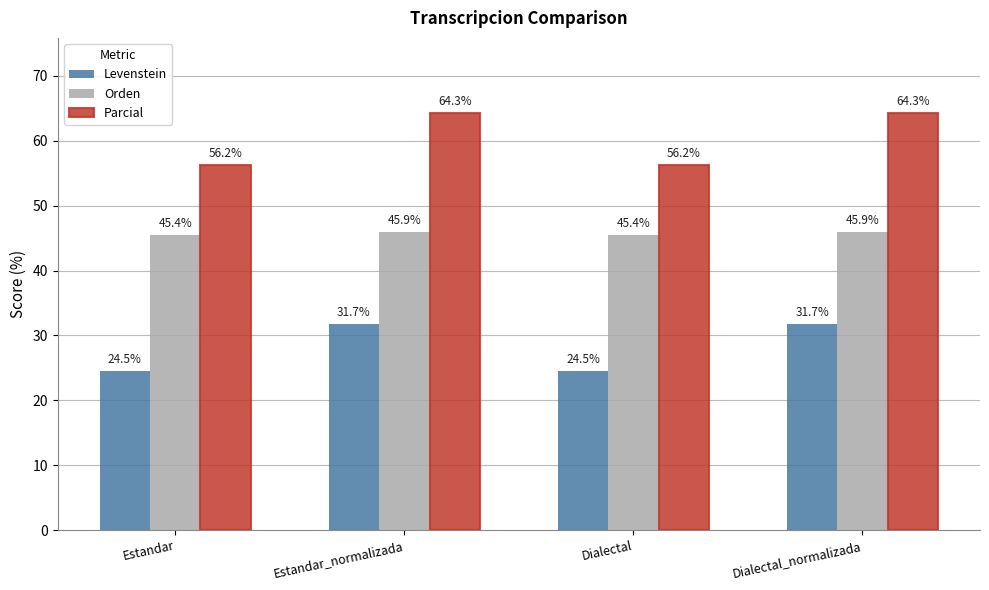

What position from the right is Estandar?

4